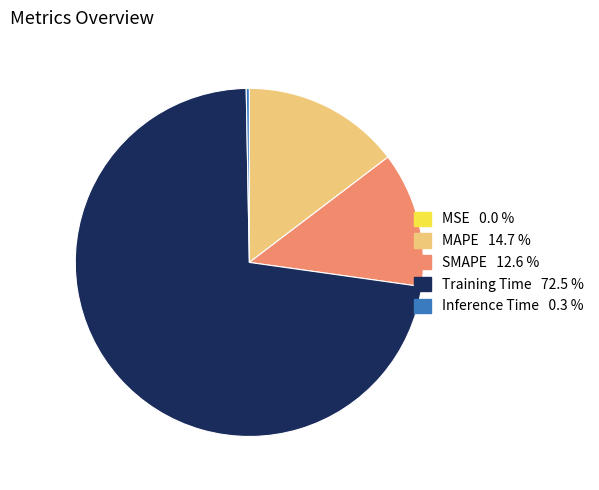

Does Training Time represent more than half of the total?

Yes